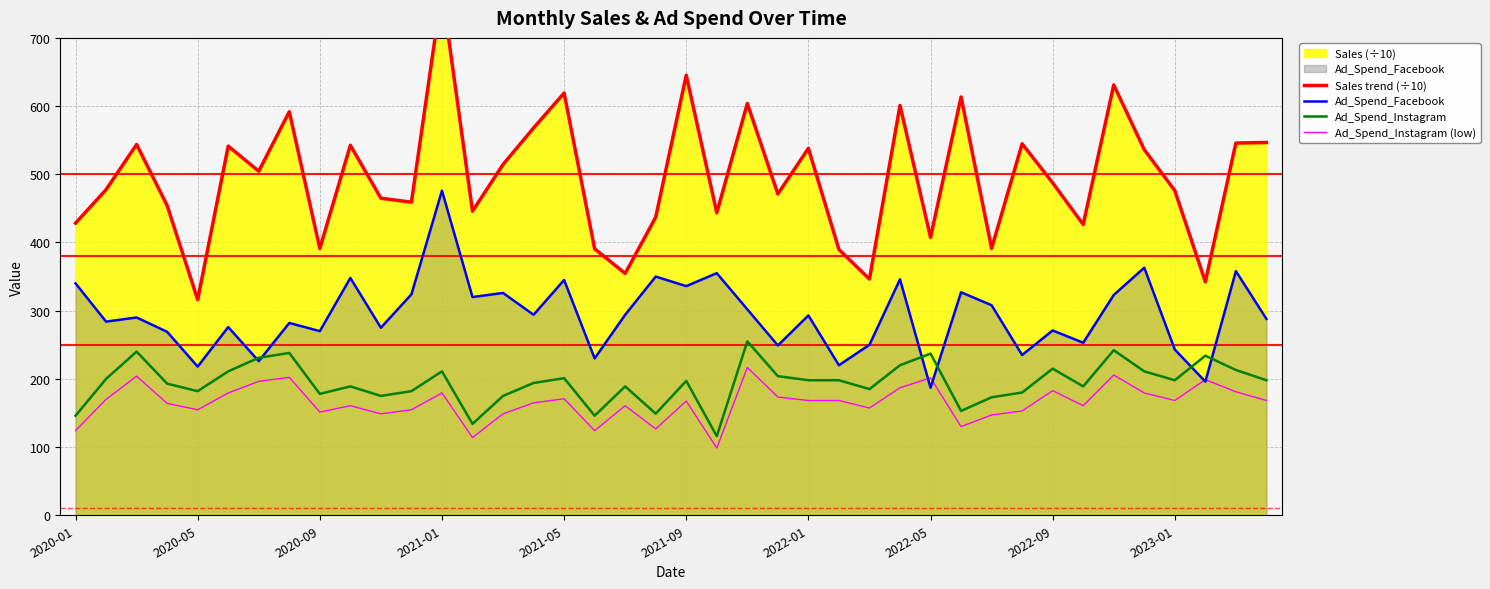

What are all the series names shown in the legend?

Sales trend (÷10), Ad_Spend_Facebook, Ad_Spend_Instagram, Ad_Spend_Instagram (low)